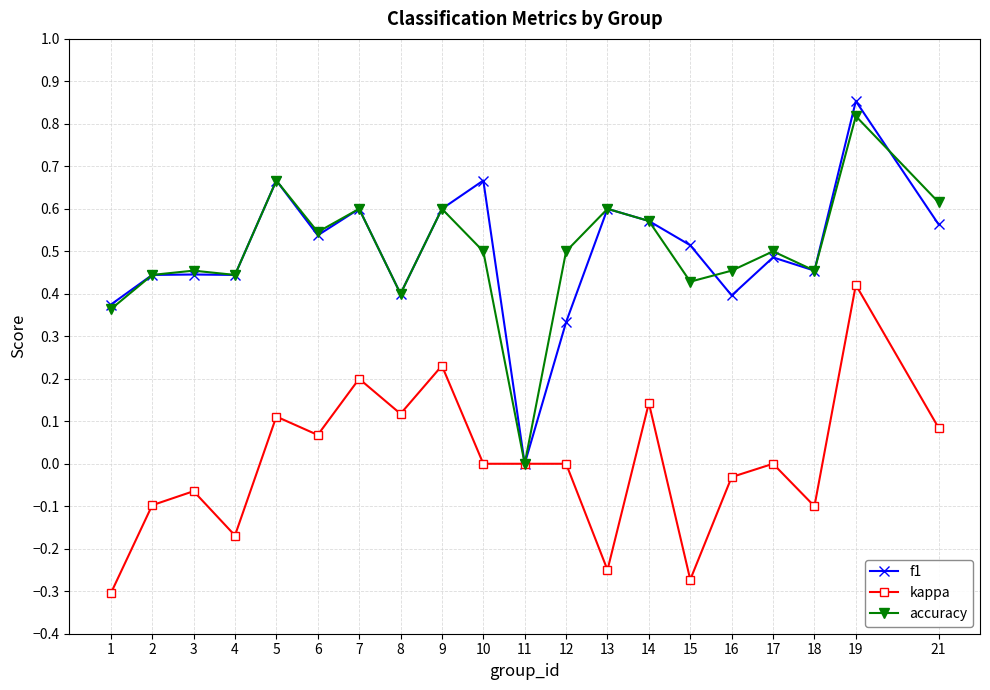

The kappa series shows -0.0 at 16. True or false?

True